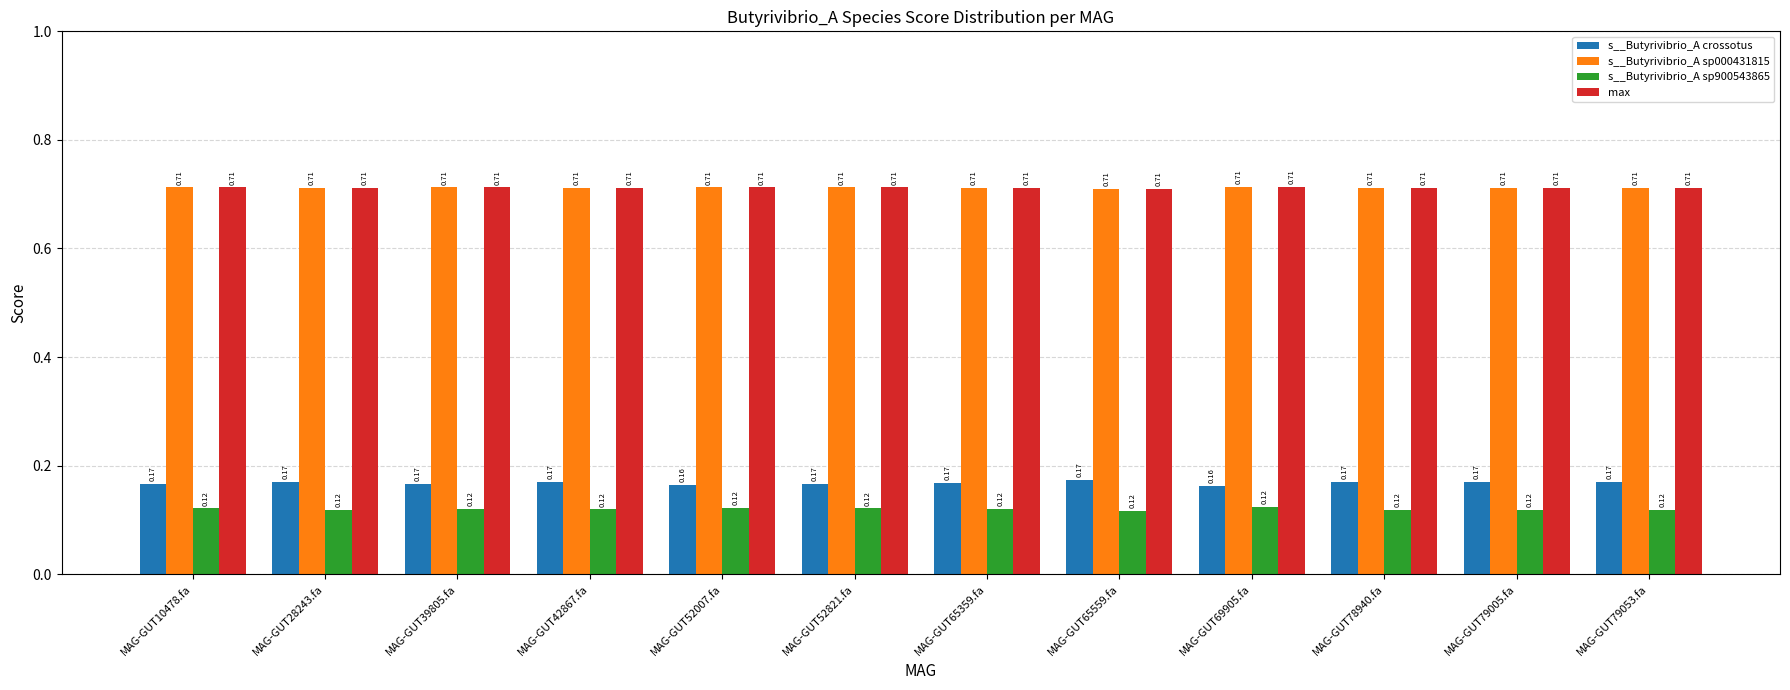

What is the sum of all s__Butyrivibrio_A sp000431815 values?

8.5